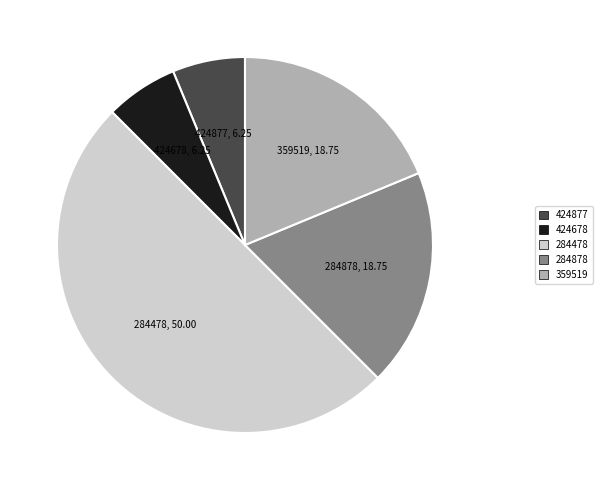

What is the largest slice in the pie chart?

284478